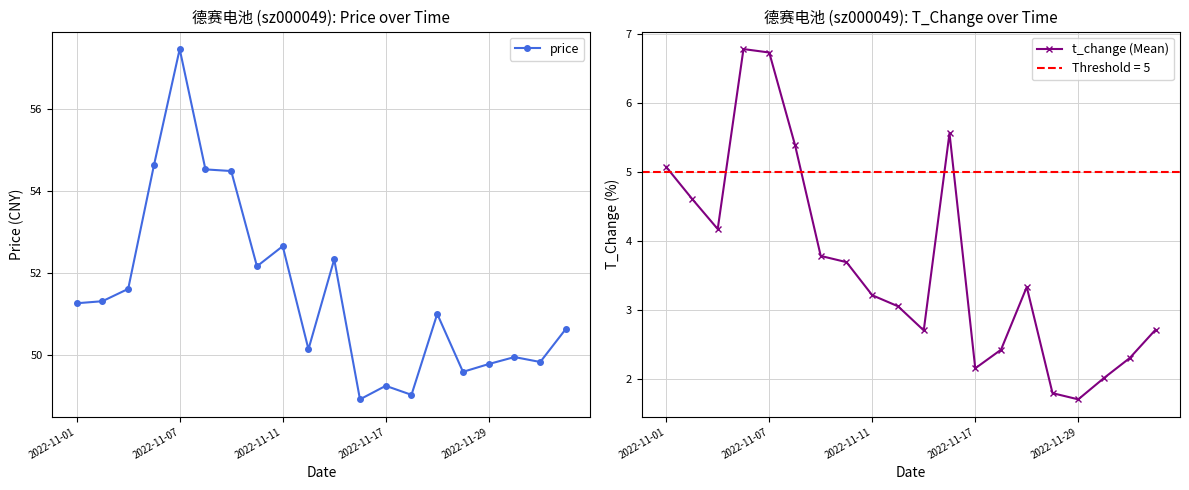

What is the maximum value for price?

57.5